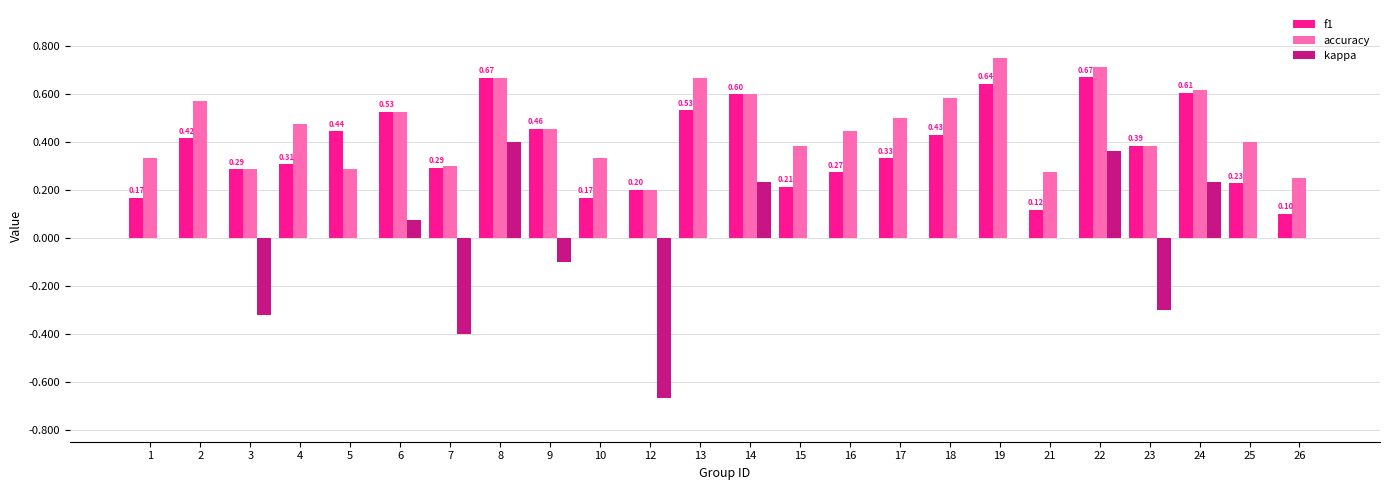

Is the value of kappa at 19 greater than the value of f1 at 8?

No